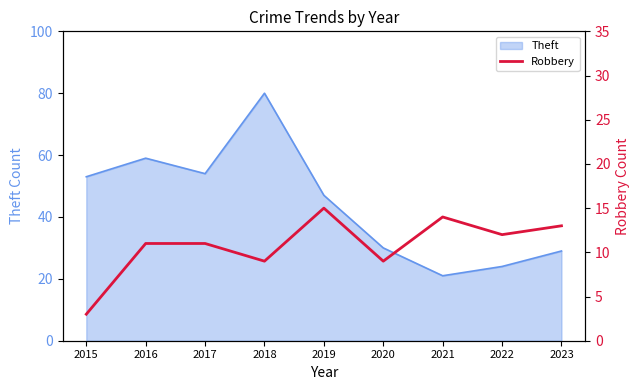

Where is the first local maximum?

2019